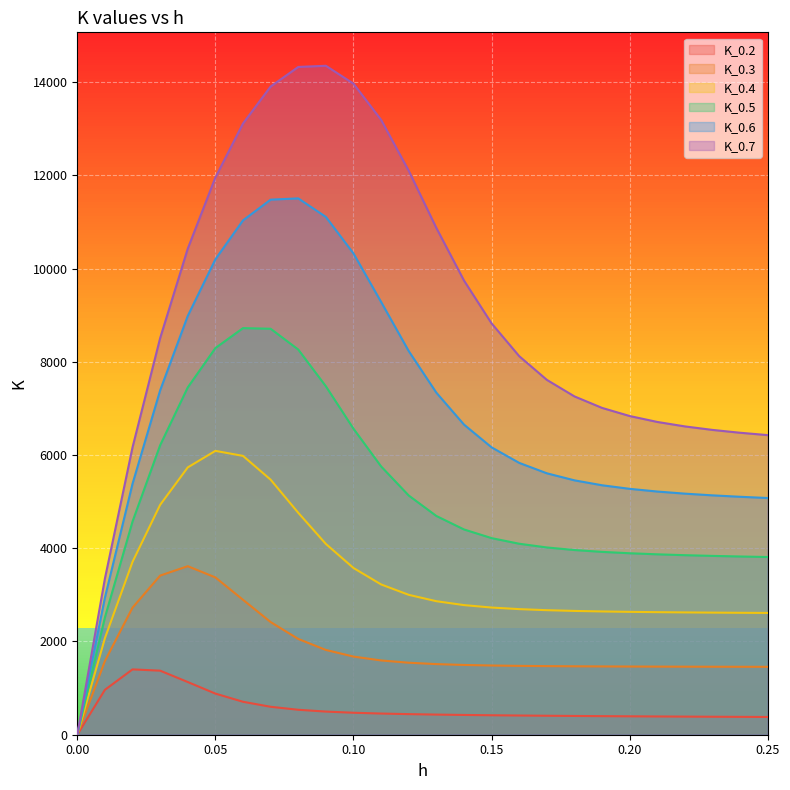

What is the maximum value for K_0.6?

11504.3